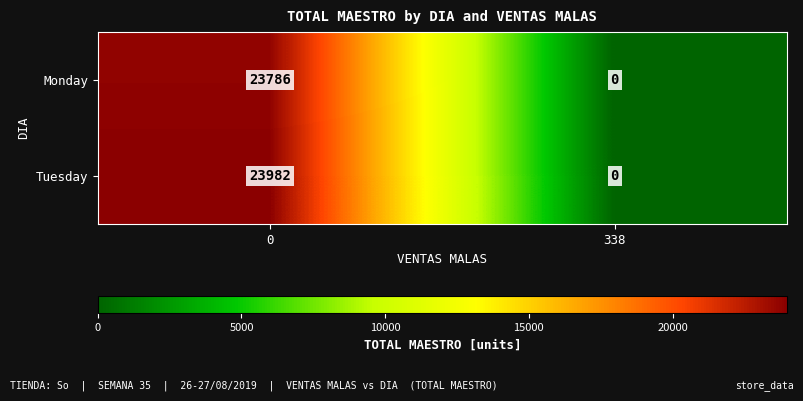

The value of Monday at 338 is 0. True or false?

True